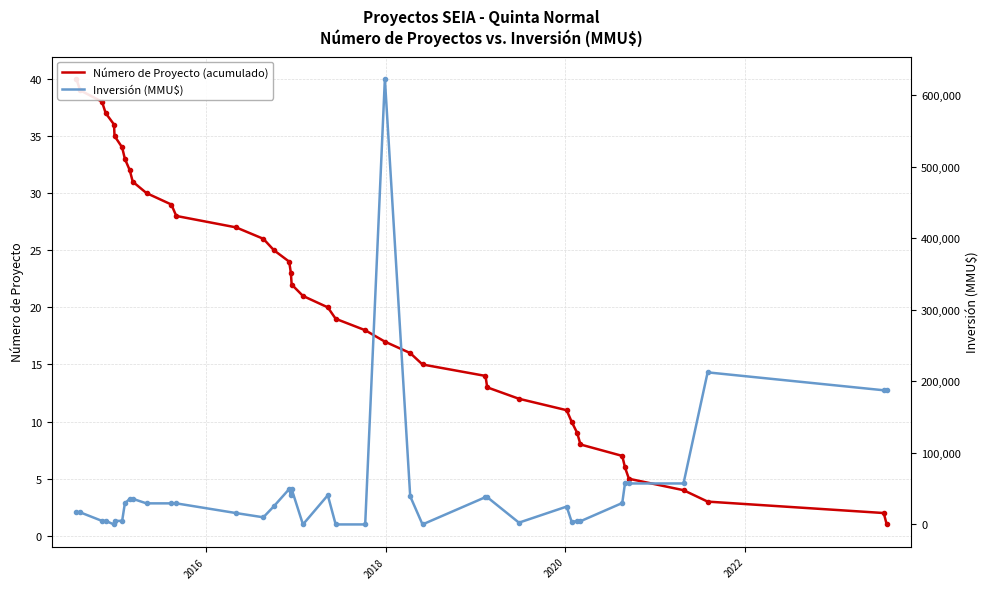

At how many categories does at least one series exceed 496005?

1